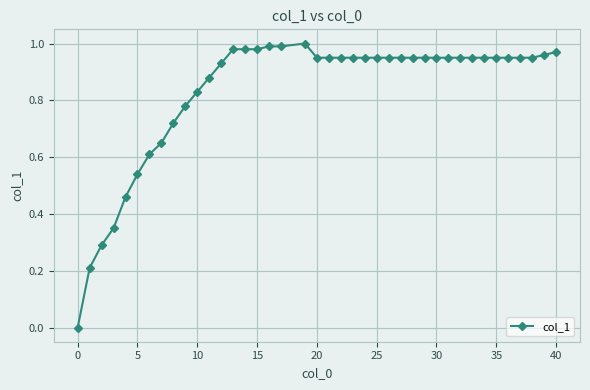

How many lines are shown in the chart?

1